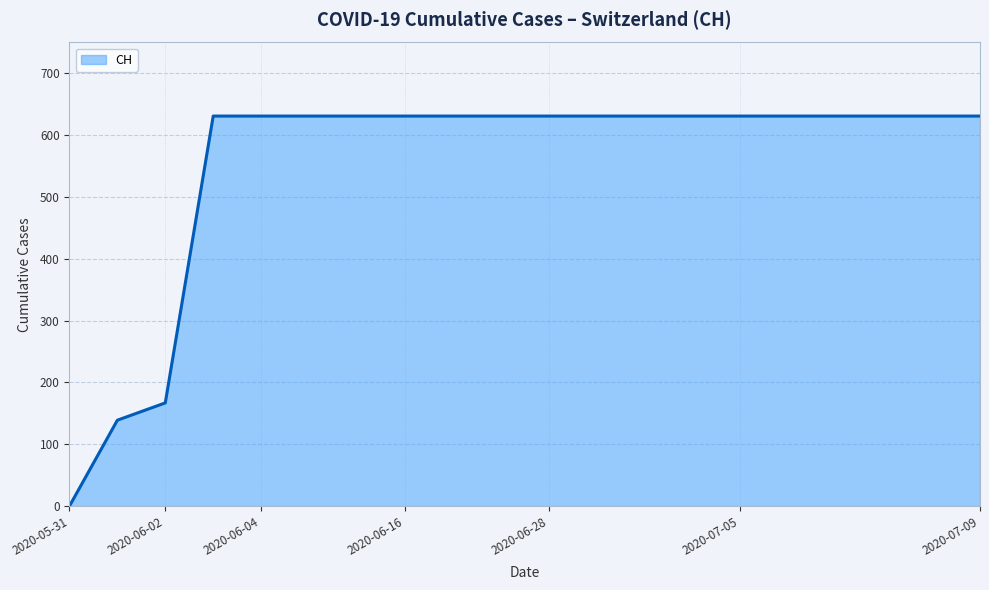

How many lines are shown in the chart?

1